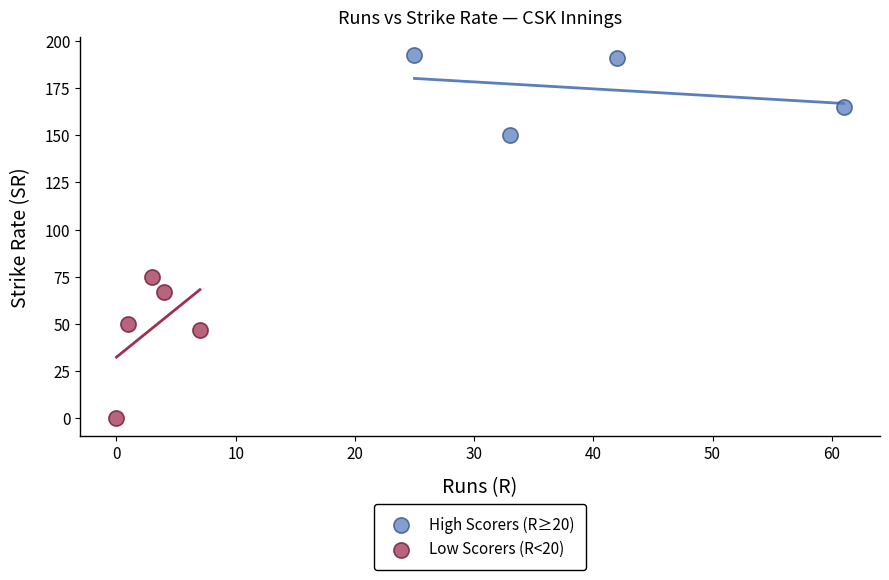

Which series contains the highest Y value?

High Scorers (R≥20)